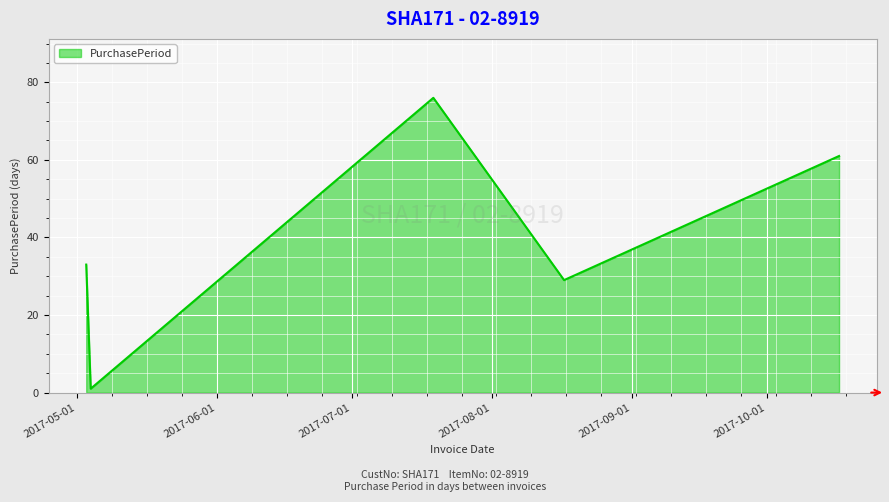

True or false: the data has more than 2 interior local peaks.

False